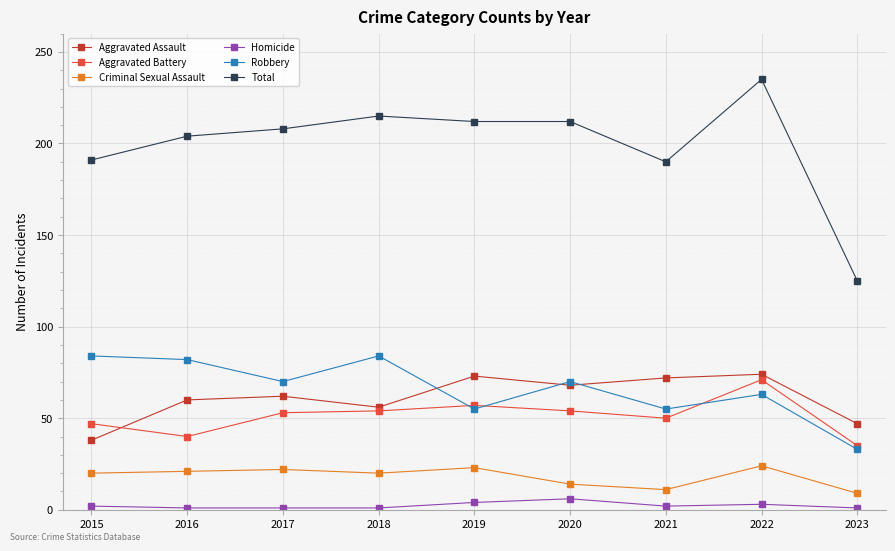

True or false: Robbery and Criminal Sexual Assault intersect in this chart.

False